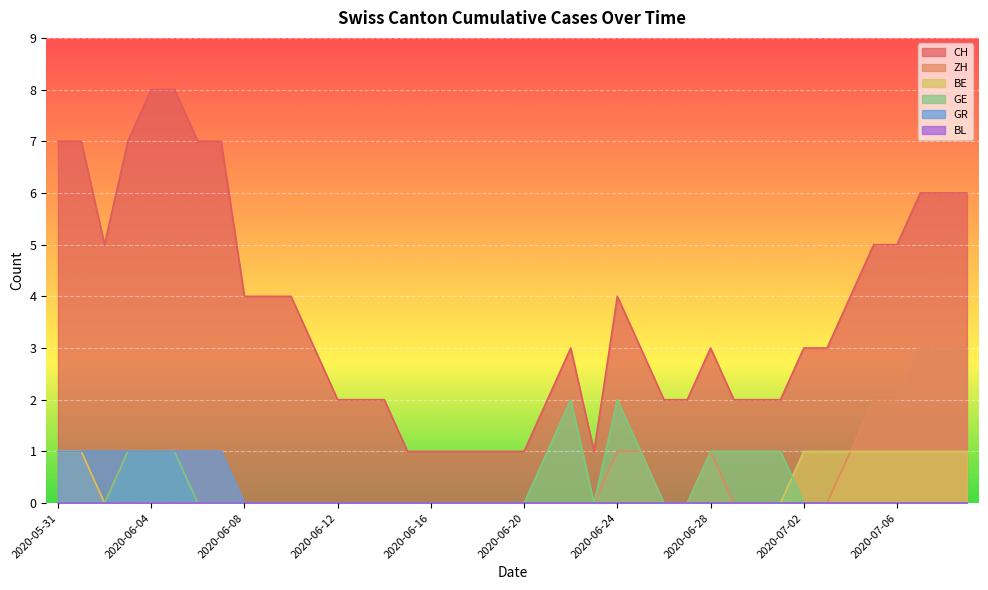

What is the label of the 6th point from the right?

2020-07-04